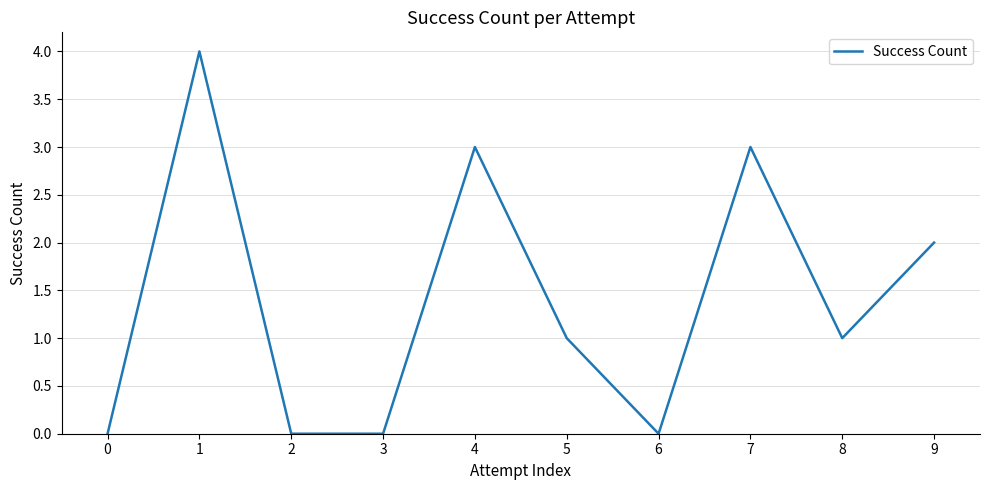

How many values are between 0 and 3?

9